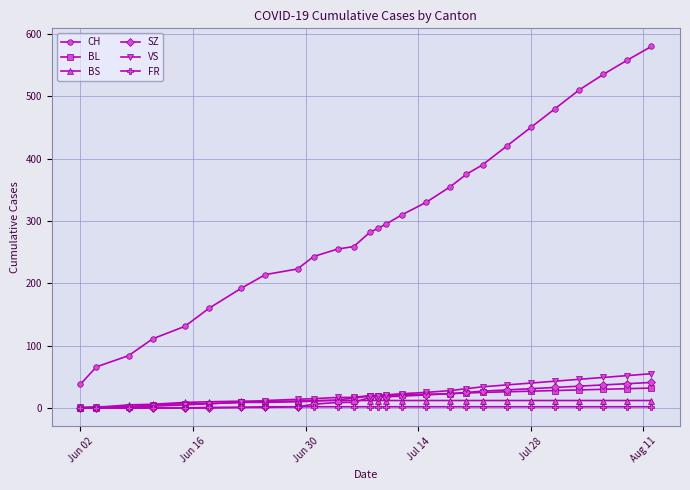

What is the greatest value displayed?

580